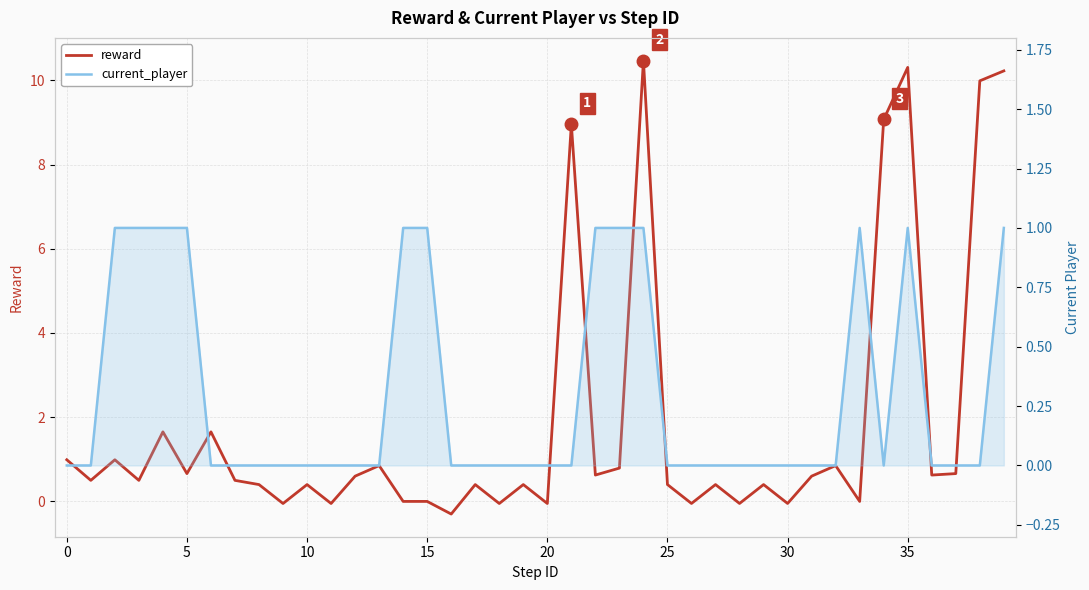

Does the chart display data point markers on the line(s)?

No